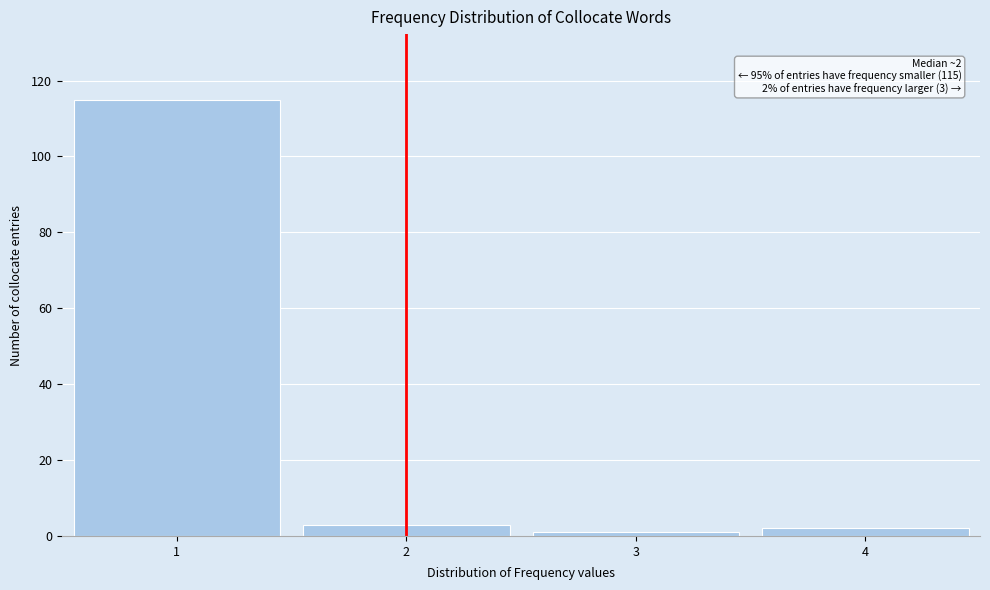

Reading left to right, what are all the values shown in this chart?

1=115	2=3	3=1	4=2